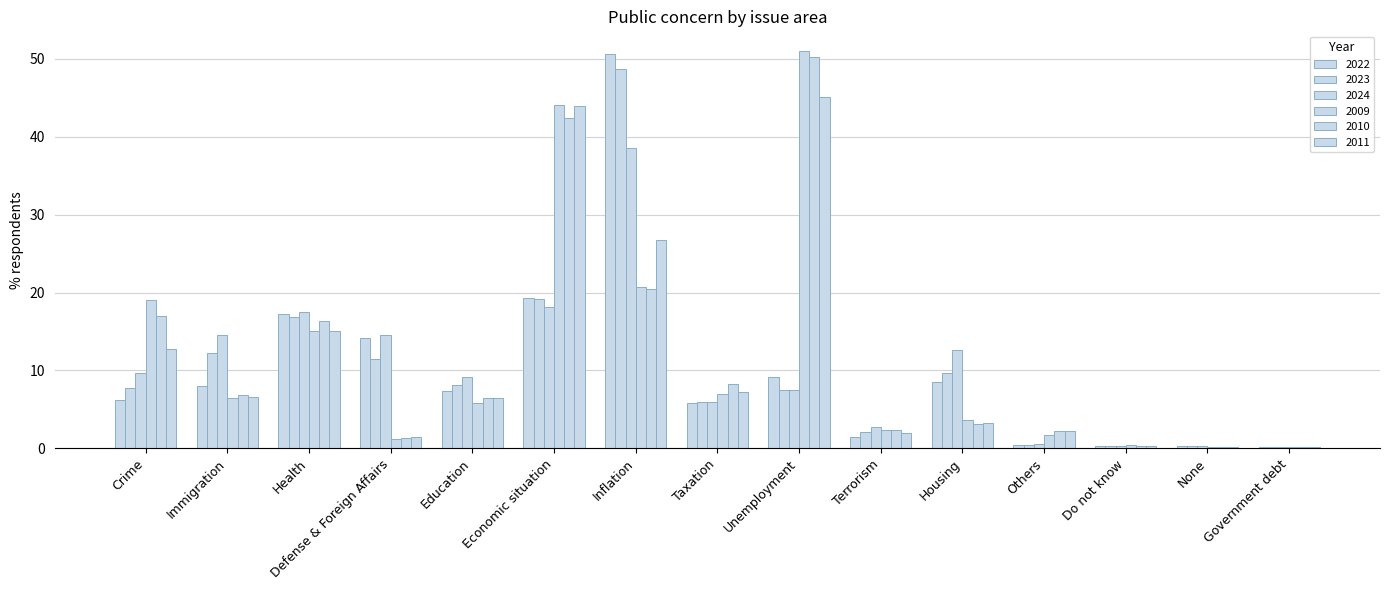

Are the bars horizontal?

No